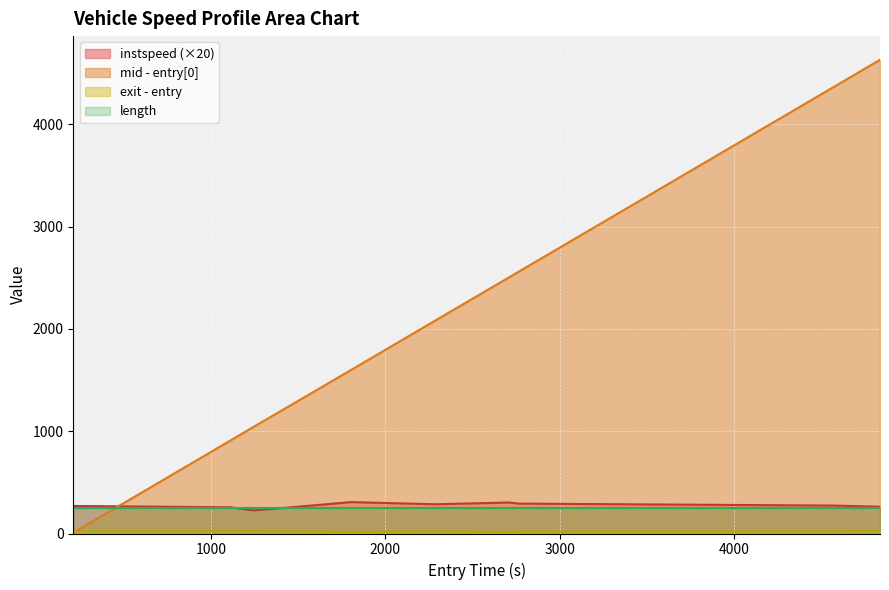

The value at 3000 is 530.7. True or false?

False